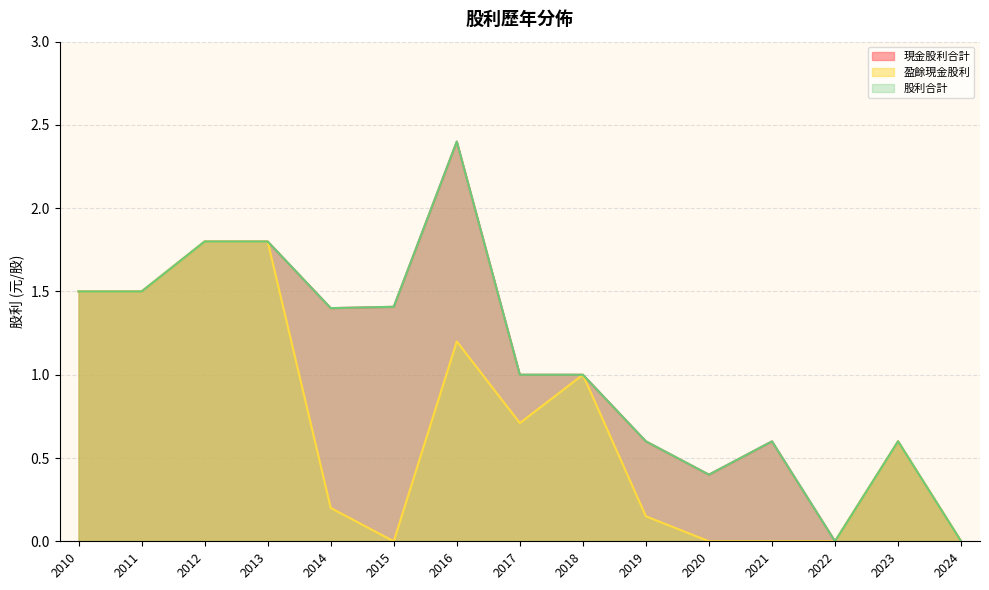

What is the difference between the highest and lowest values at 2016?

1.2